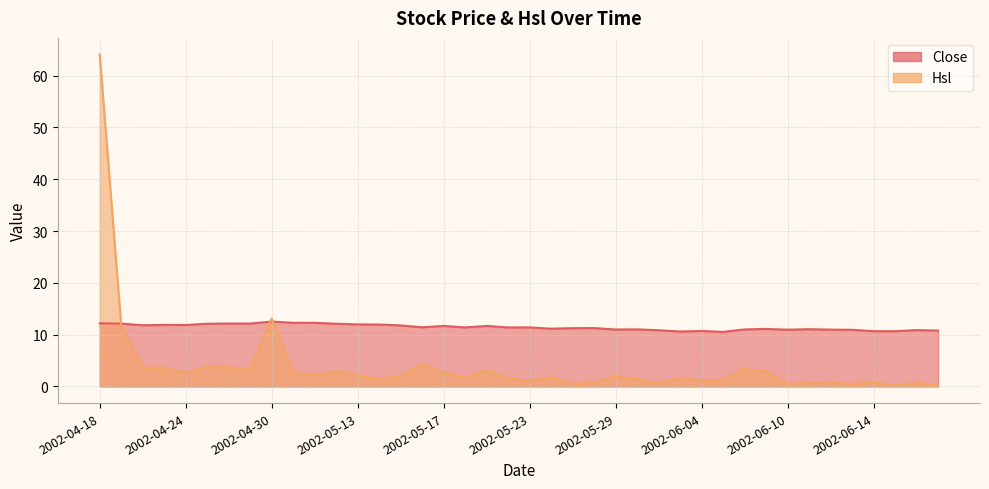

True or false: Hsl and Close cross at least once.

True